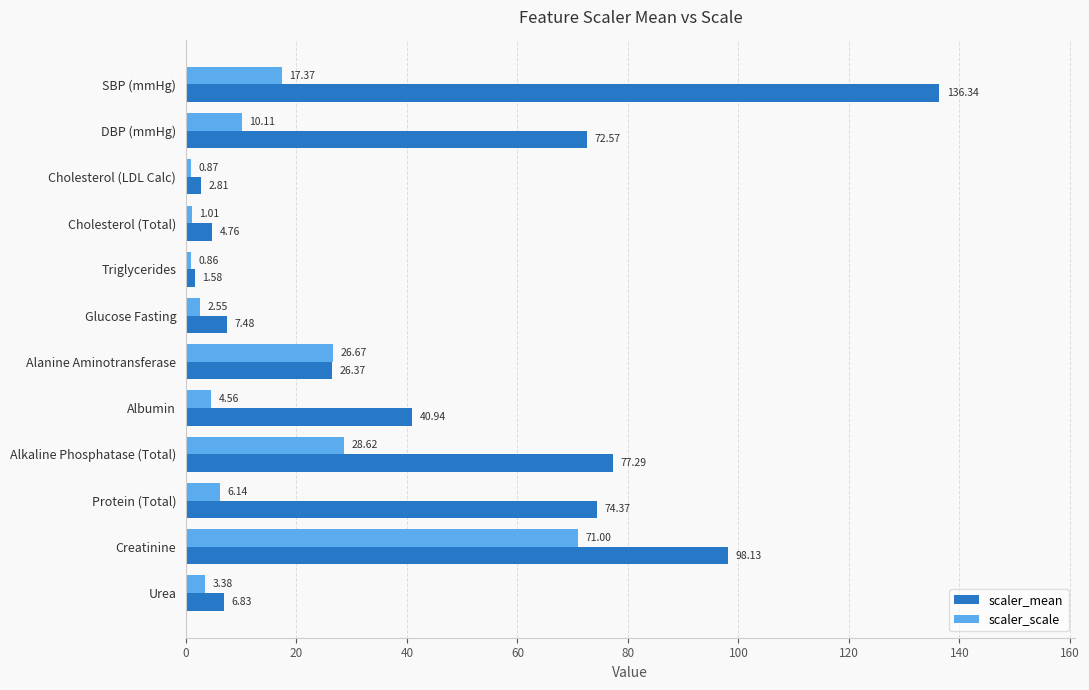

Which category has the highest value in the scaler_scale series?

Creatinine